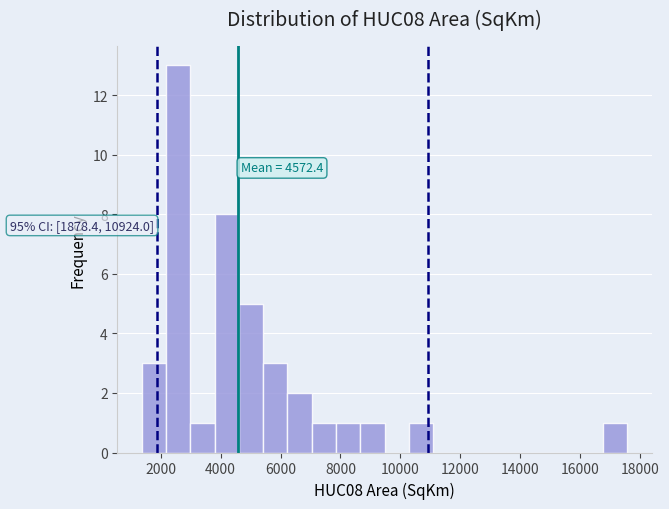

Over which range of the x-axis is the bar tallest?

2200 to 3000